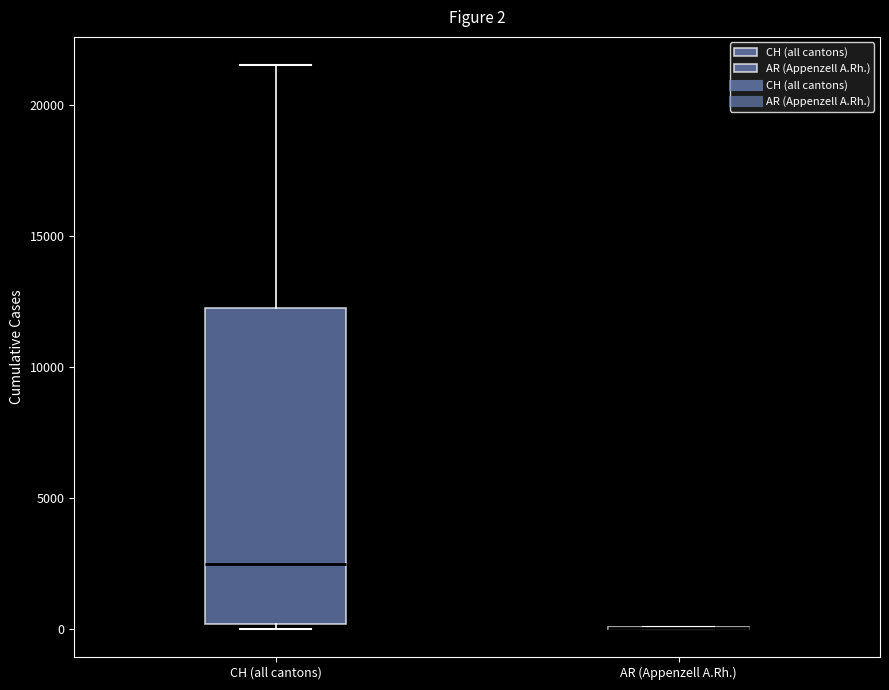

Which box is the tallest, from its lower edge to its upper edge?

CH (all cantons)